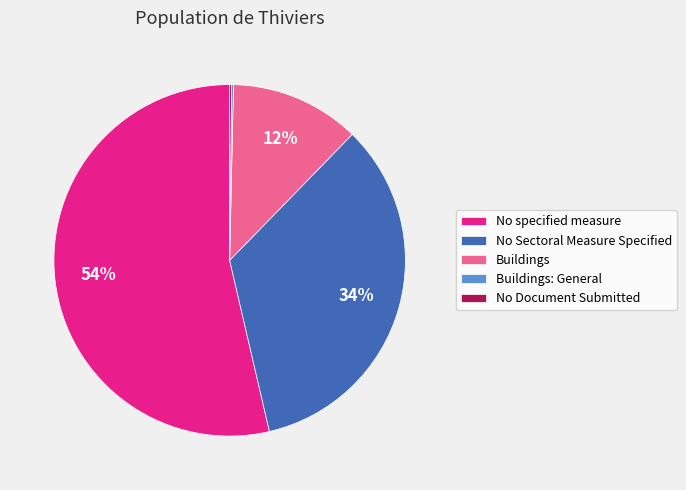

Does No specified measure represent more than half of the total?

Yes